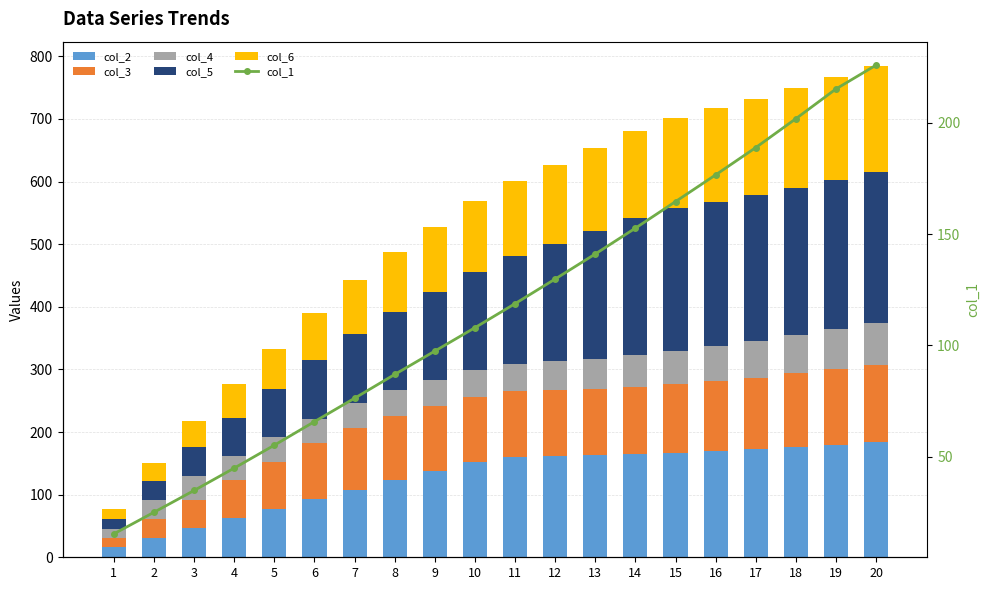

Are the bars horizontal?

No